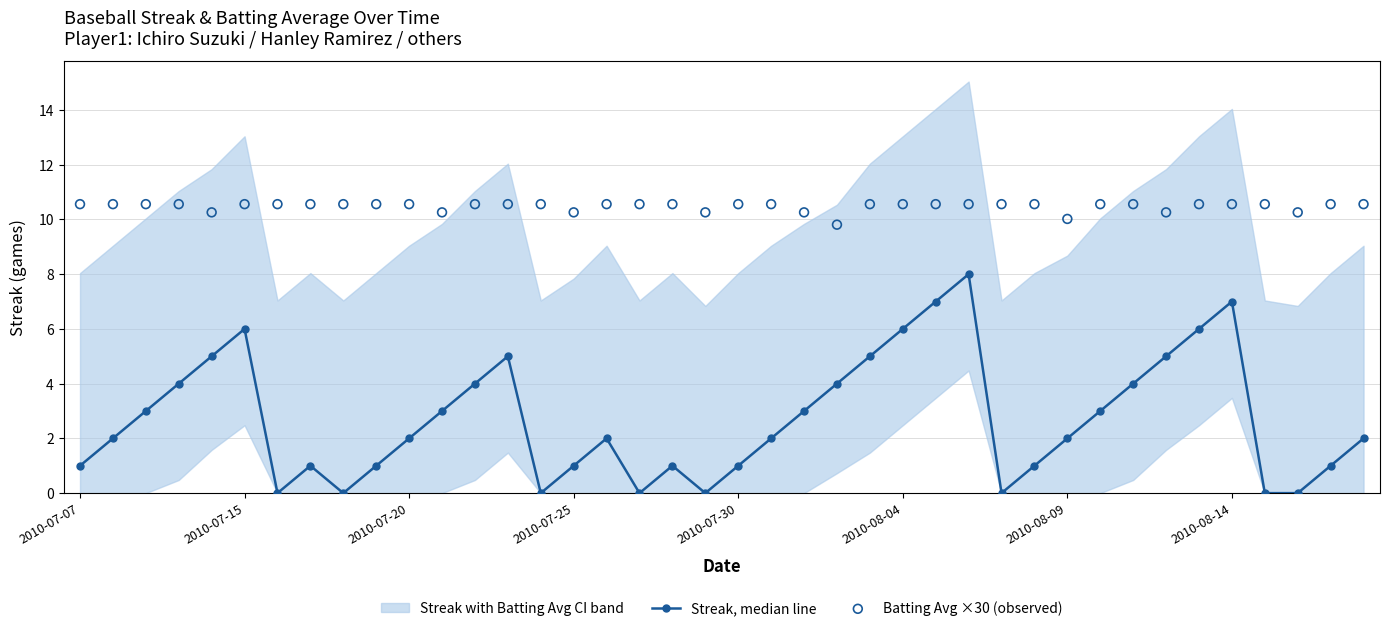

Is the value of Streak (median line) at 18 greater than the value of Batting Avg ×30 (observed) at 10?

No